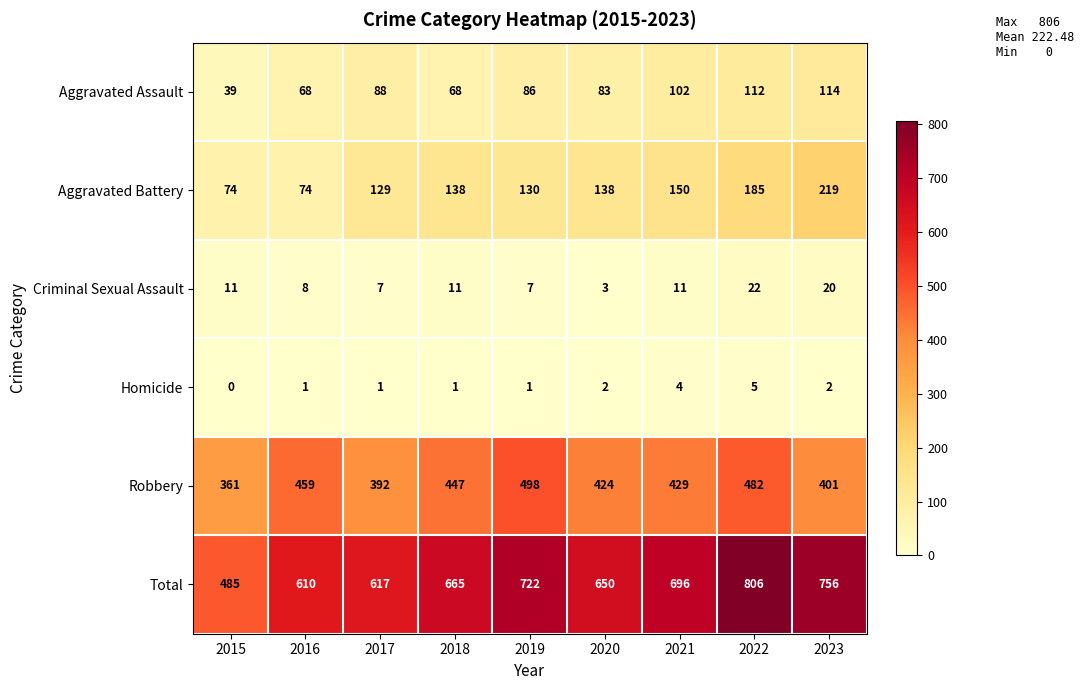

List the series in order of their peak value, highest first.

Total, Robbery, Aggravated Battery, Aggravated Assault, Criminal Sexual Assault, Homicide